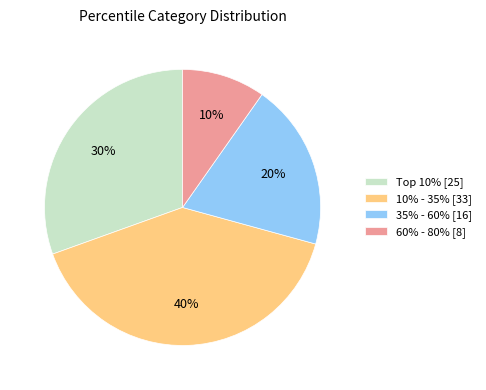

True or false: 10% - 35% [33] accounts for 40% of the total.

True